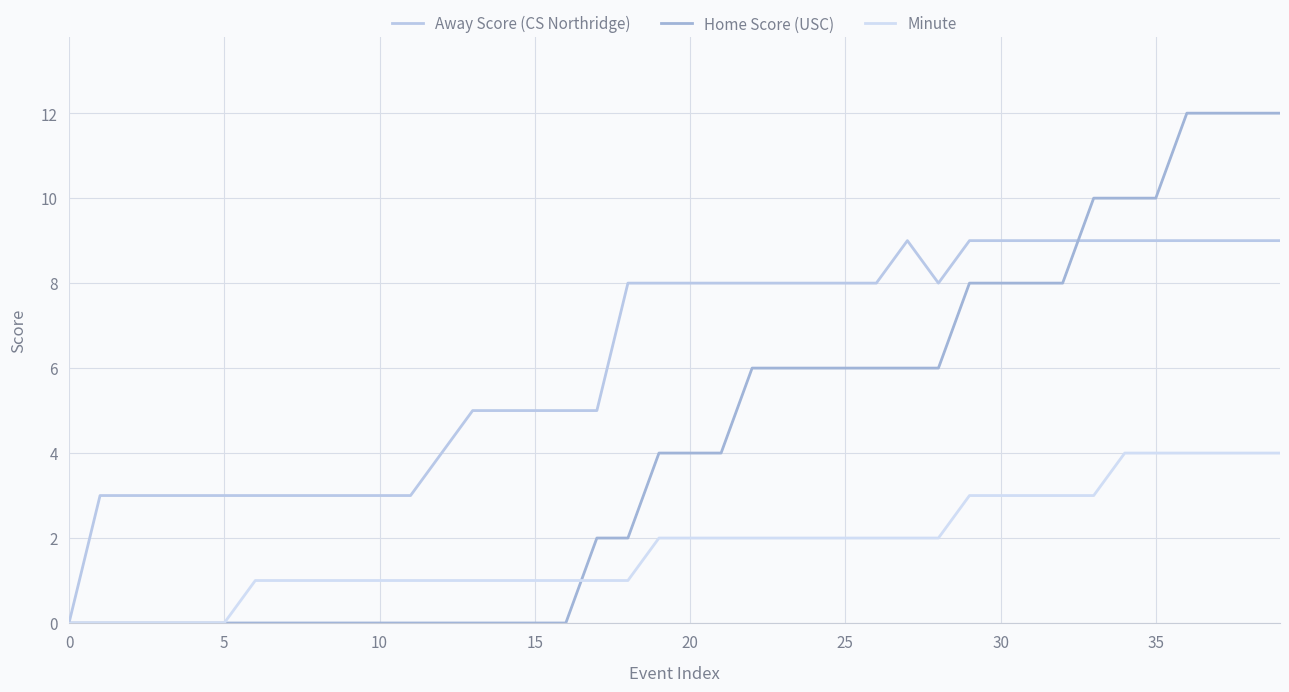

Does the chart display data point markers on the line(s)?

No